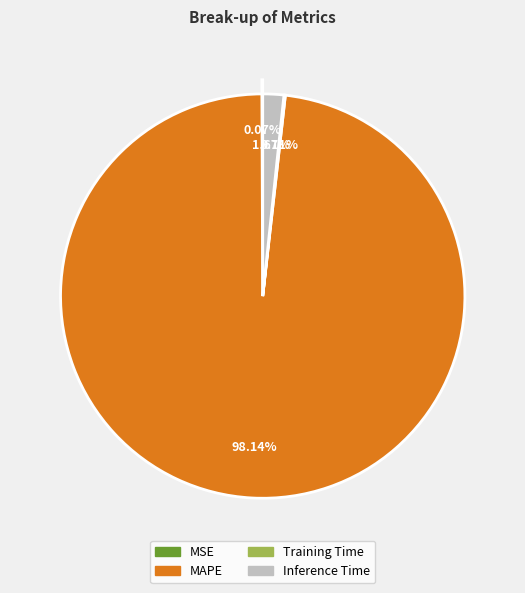

Does any single category account for the majority?

Yes